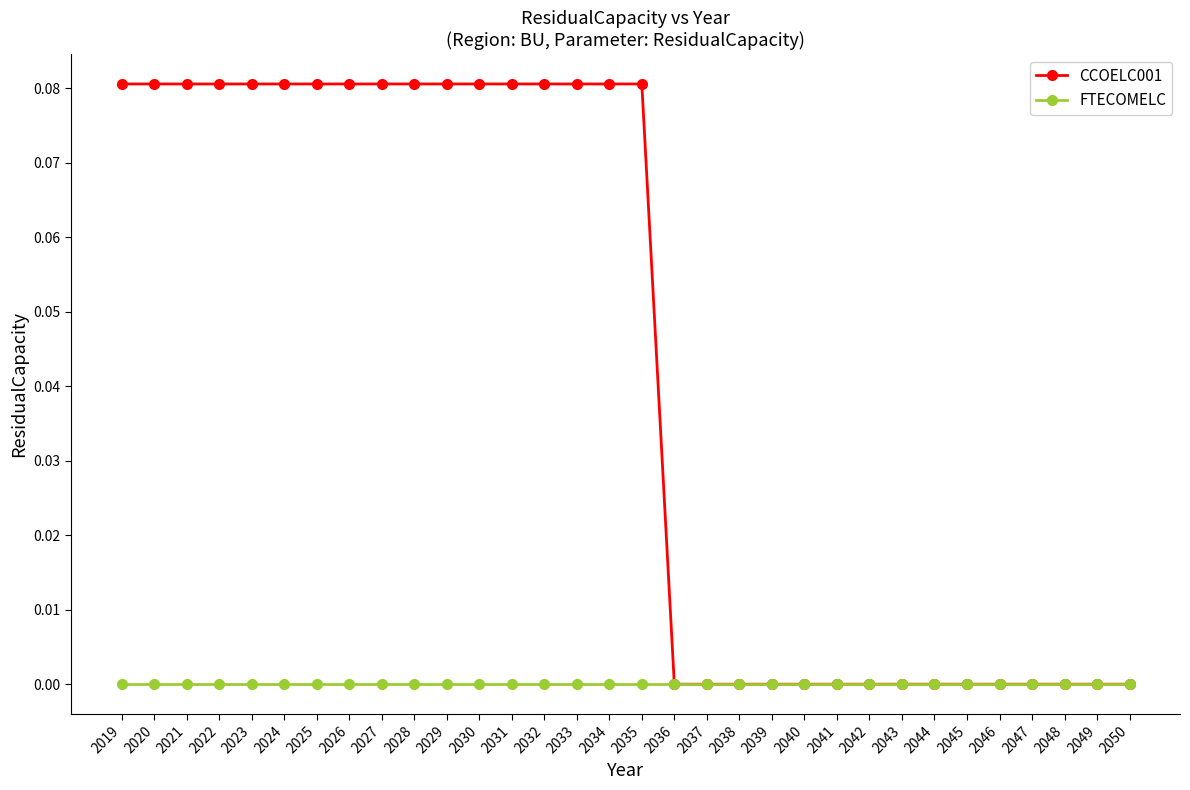

Which series has the widest spread of values?

CCOELC001